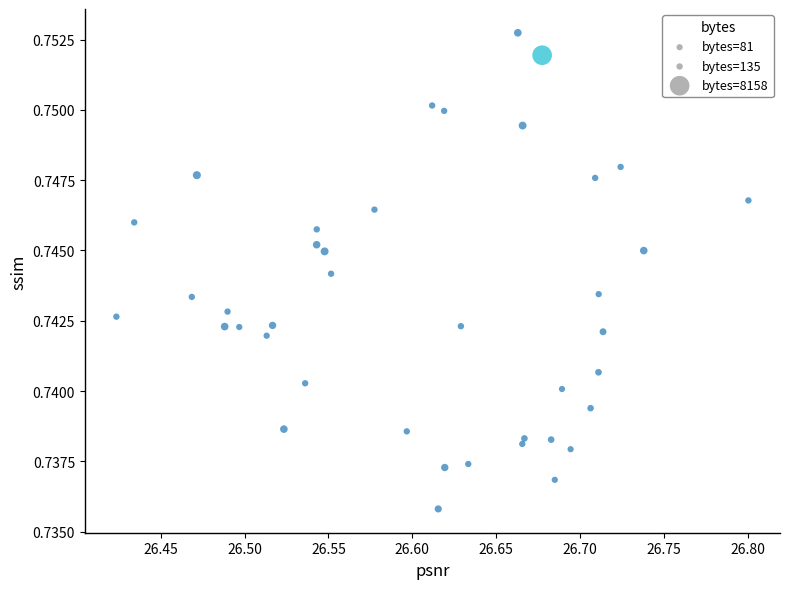

What is the range of X values (max minus min)?

0.4